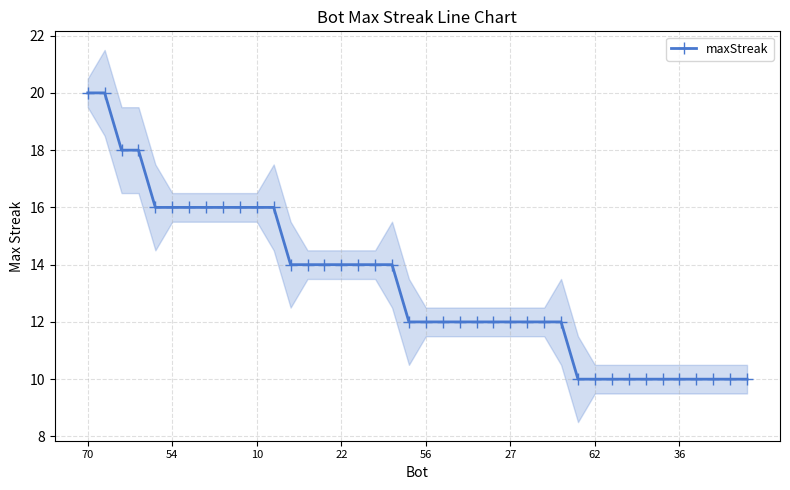

The value of maxStreak at 22 is 14. True or false?

True